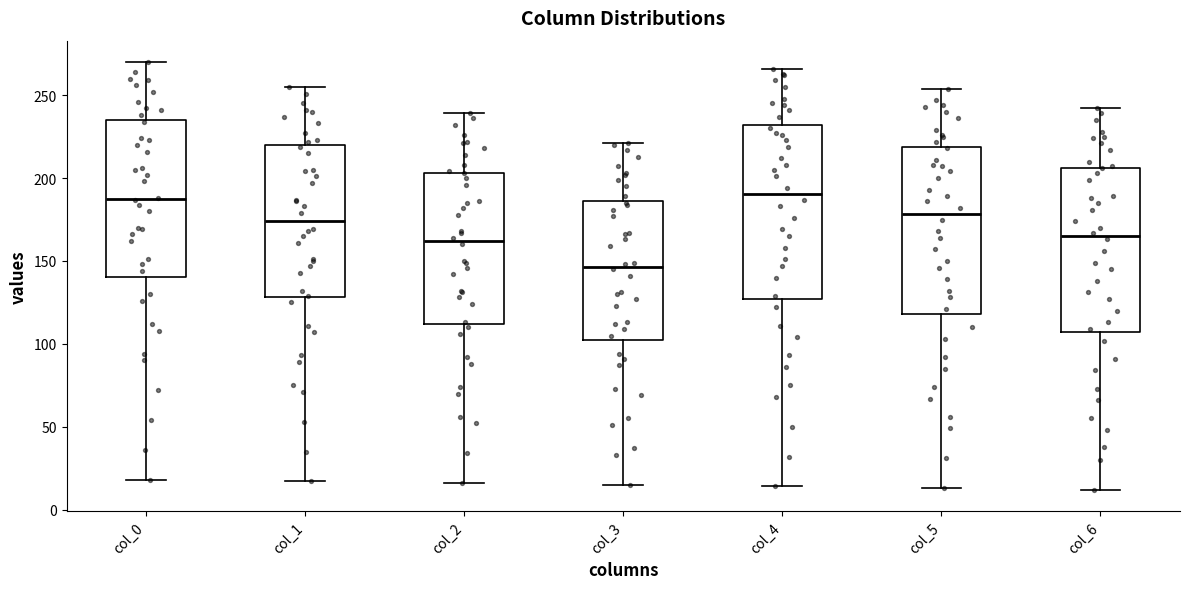

Reading left to right, read every box against the y-axis: the position of its median line, the range the box covers, and the ends of its whiskers. The values are not printed on the chart, so give them approximately, as read against the axis.

col_0: median 190, box 140 to 235, whiskers 20 to 270
col_1: median 175, box 130 to 220, whiskers 15 to 255
col_2: median 160, box 110 to 205, whiskers 15 to 240
col_3: median 145, box 100 to 185, whiskers 15 to 220
col_4: median 190, box 125 to 230, whiskers 15 to 265
col_5: median 180, box 120 to 220, whiskers 15 to 255
col_6: median 165, box 105 to 205, whiskers 10 to 240